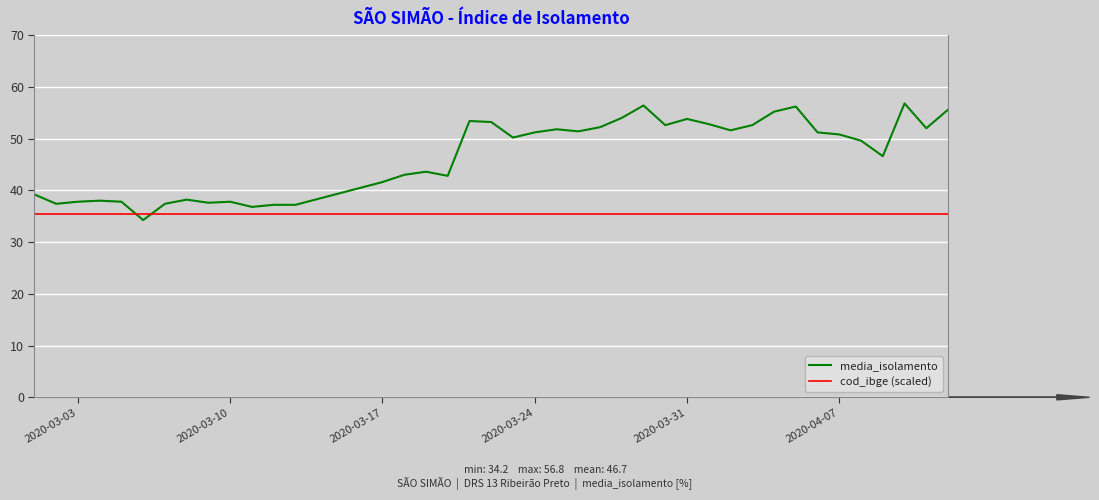

What is the highest value of the cod_ibge (scaled) series?

35.5